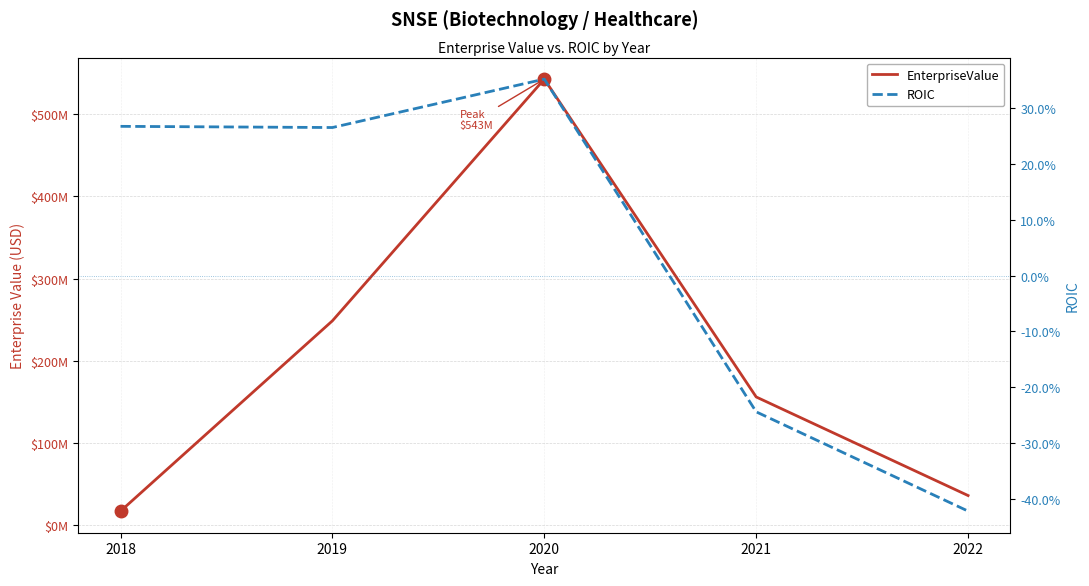

Rank the categories by ROIC value from highest to lowest.

2020, 2018, 2019, 2021, 2022